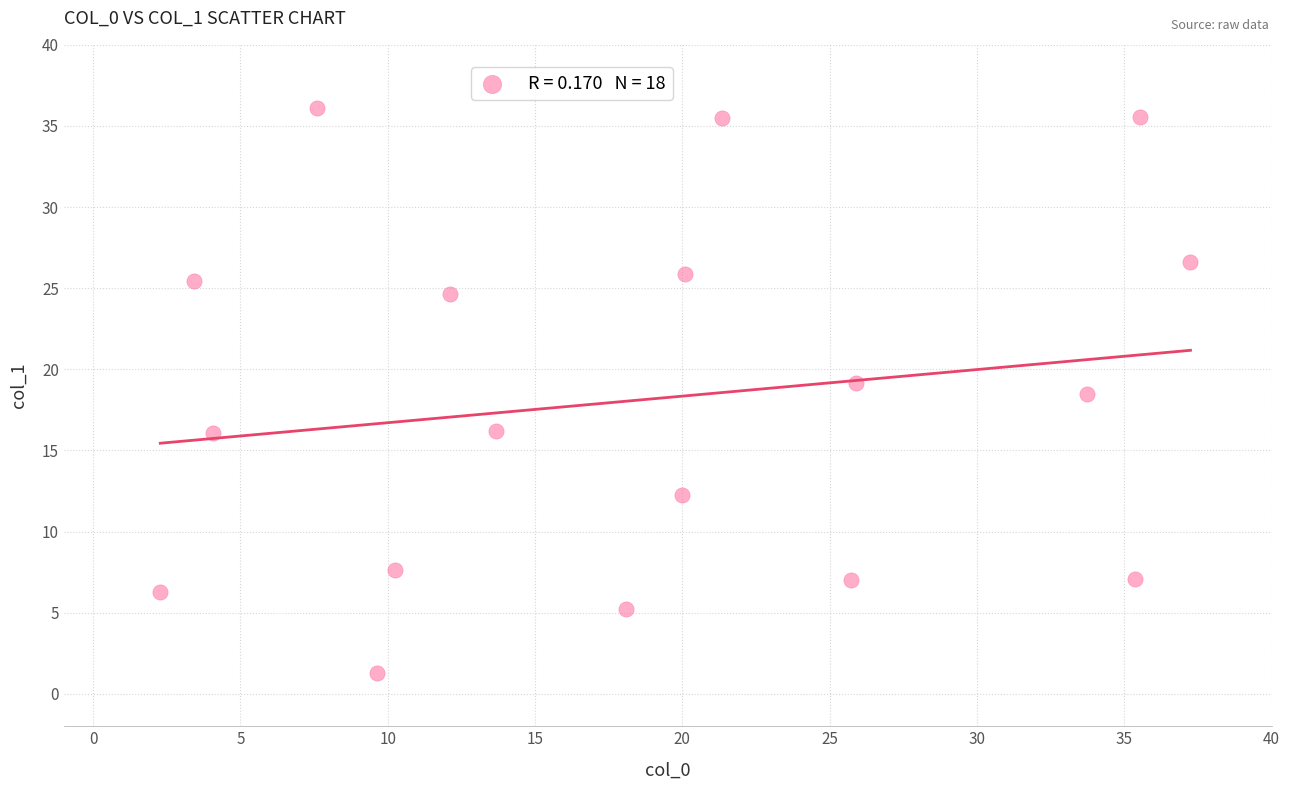

What is the range of X values (max minus min)?

35.0